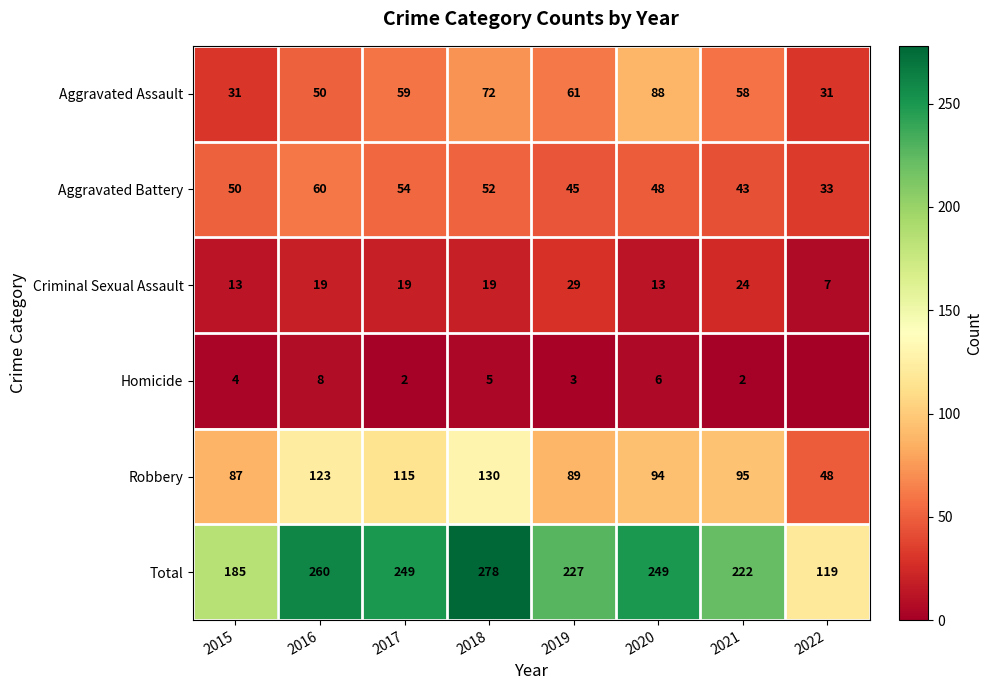

At which label is Aggravated Battery closest to 46?

2019